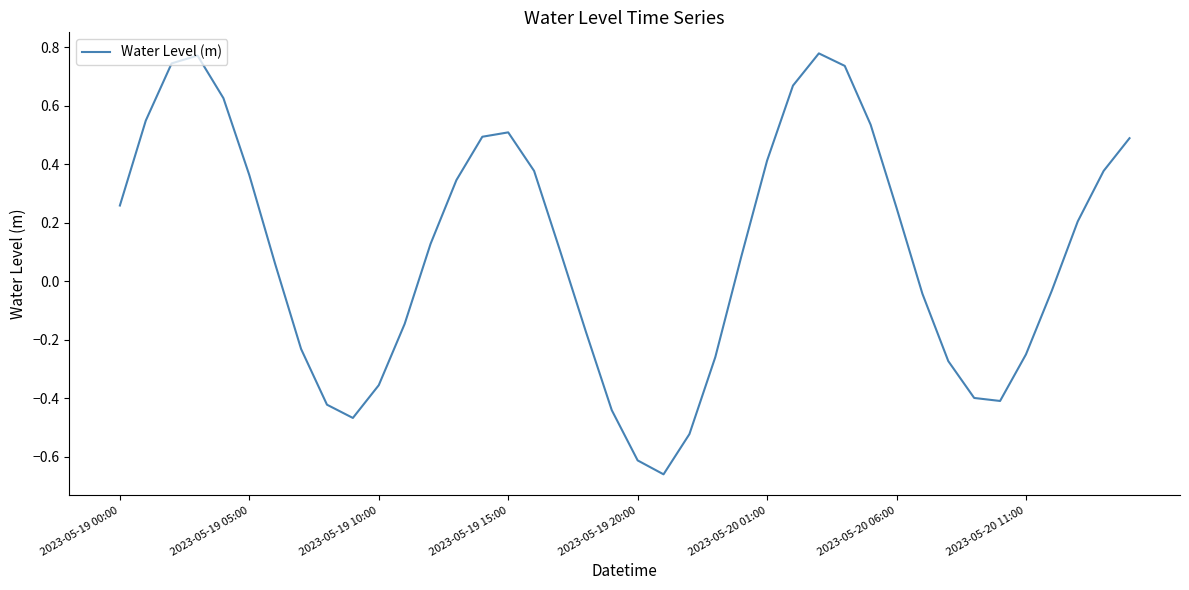

Count the number of categories in the chart.

40